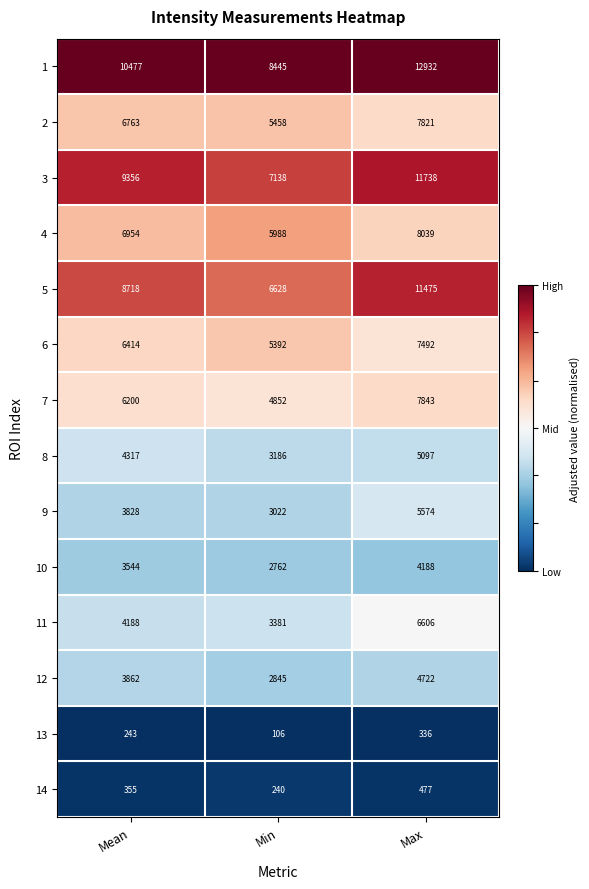

What is the sum of all 10 values?

10494